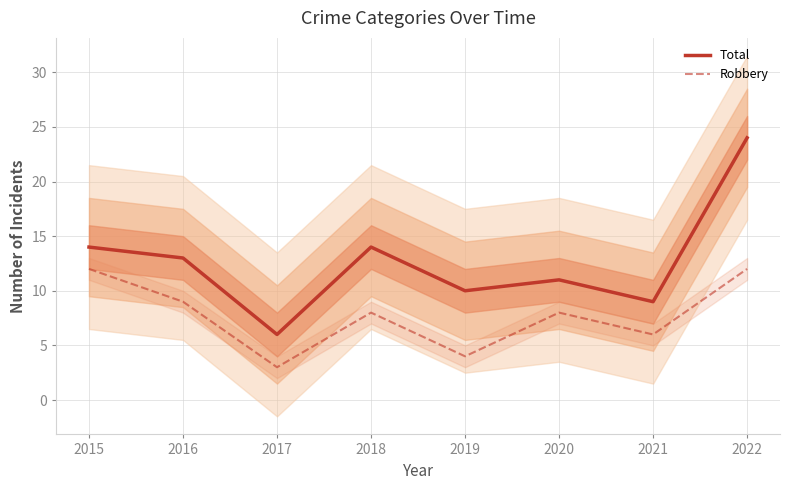

Reading left to right, extract all data points from this chart.

Total: 2015=14	2016=13	2017=6	2018=14	2019=10	2020=11	2021=9	2022=24
Robbery: 2015=12	2016=9	2017=3	2018=8	2019=4	2020=8	2021=6	2022=12